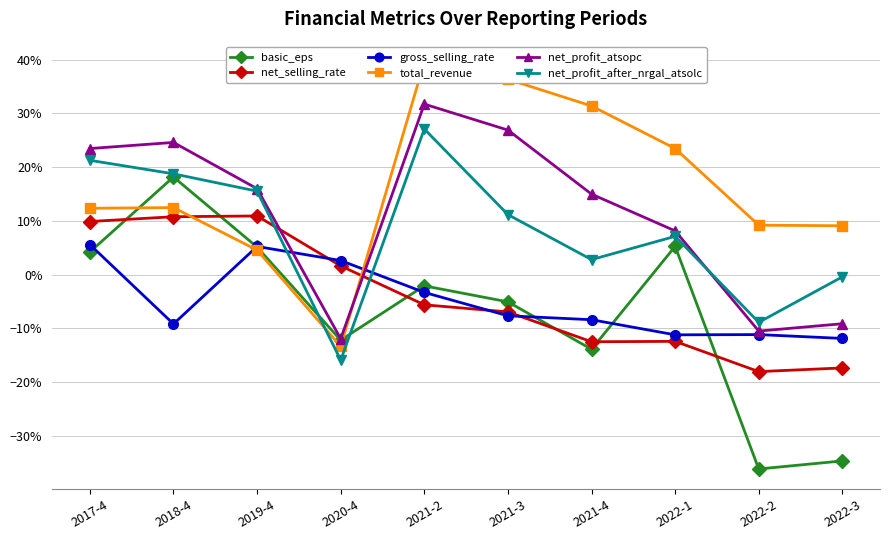

The value of total_revenue at 2021-4 is 0.2. True or false?

False